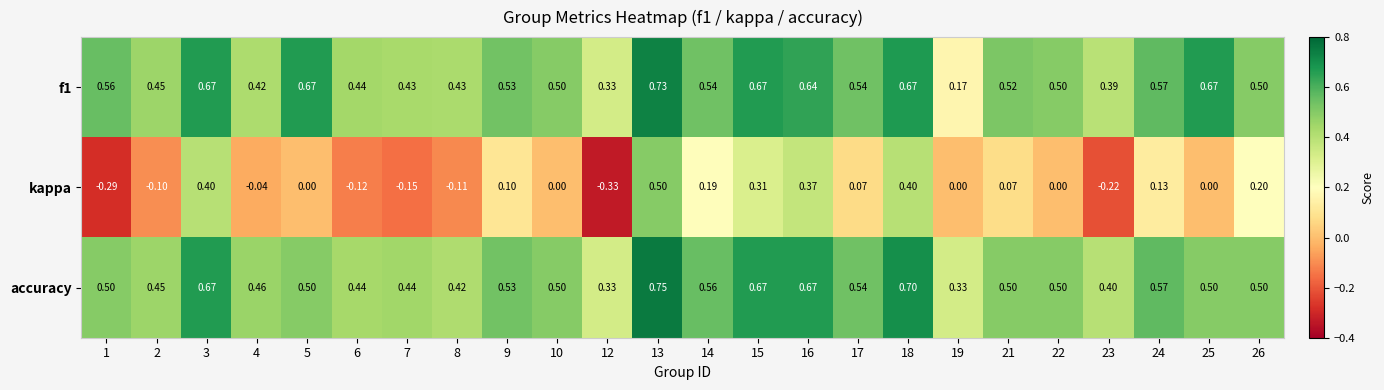

How many categories are shown in the chart?

24